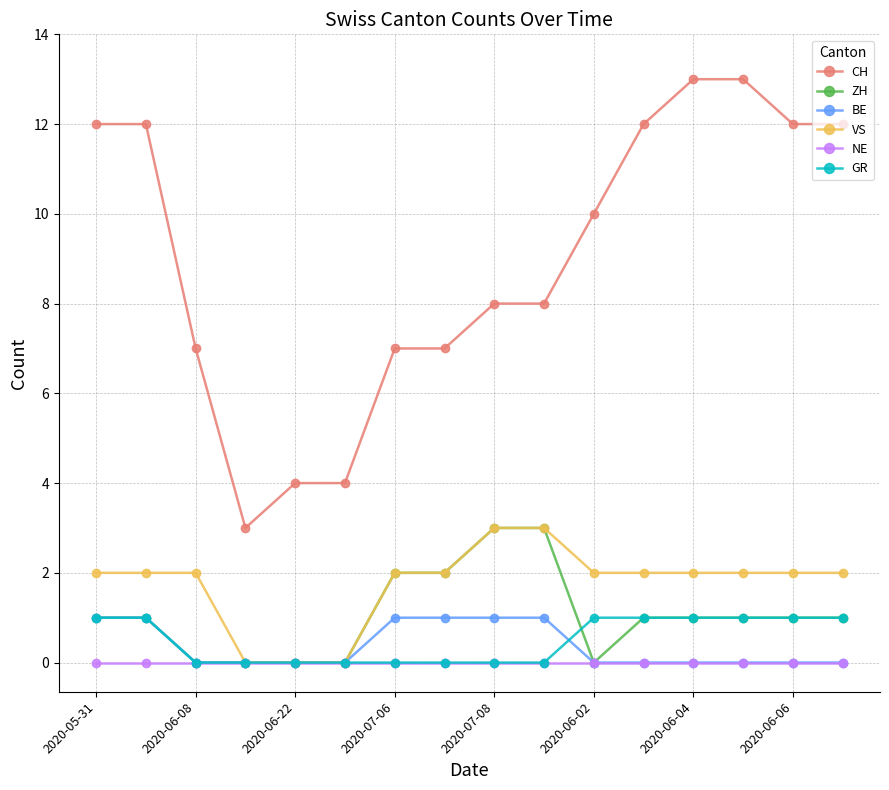

What are all the series names shown in the legend?

CH, ZH, BE, VS, NE, GR